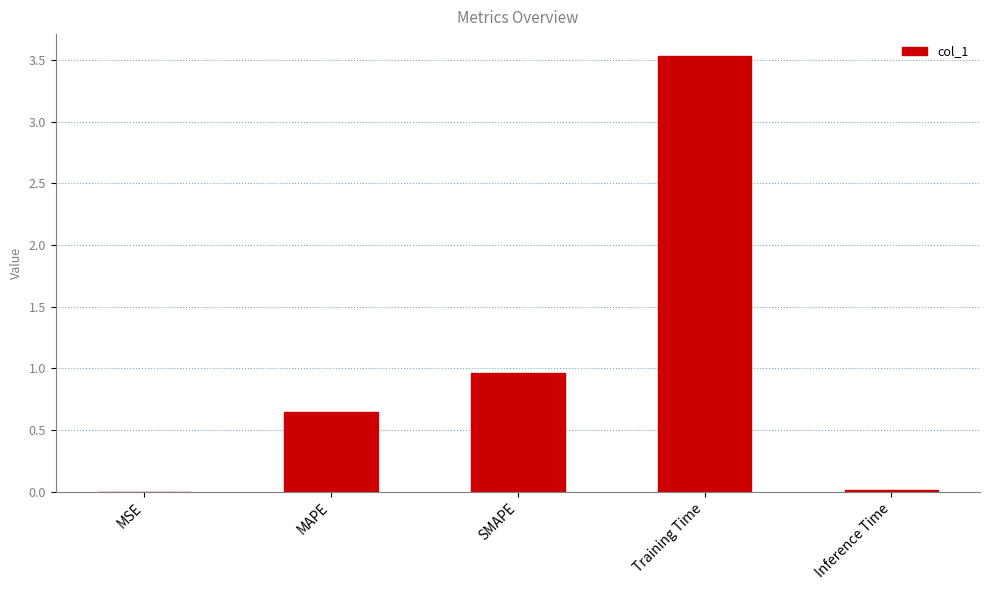

Which has a higher value, MSE or SMAPE?

SMAPE